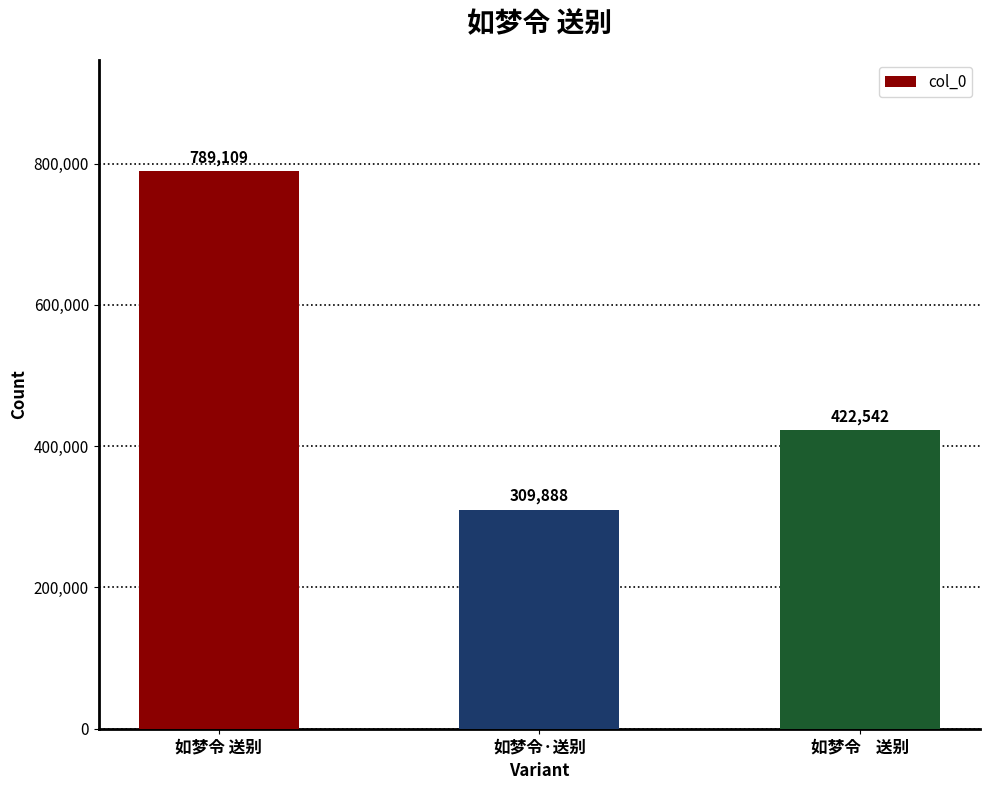

Count the values in the range 309888 to 789109.

3